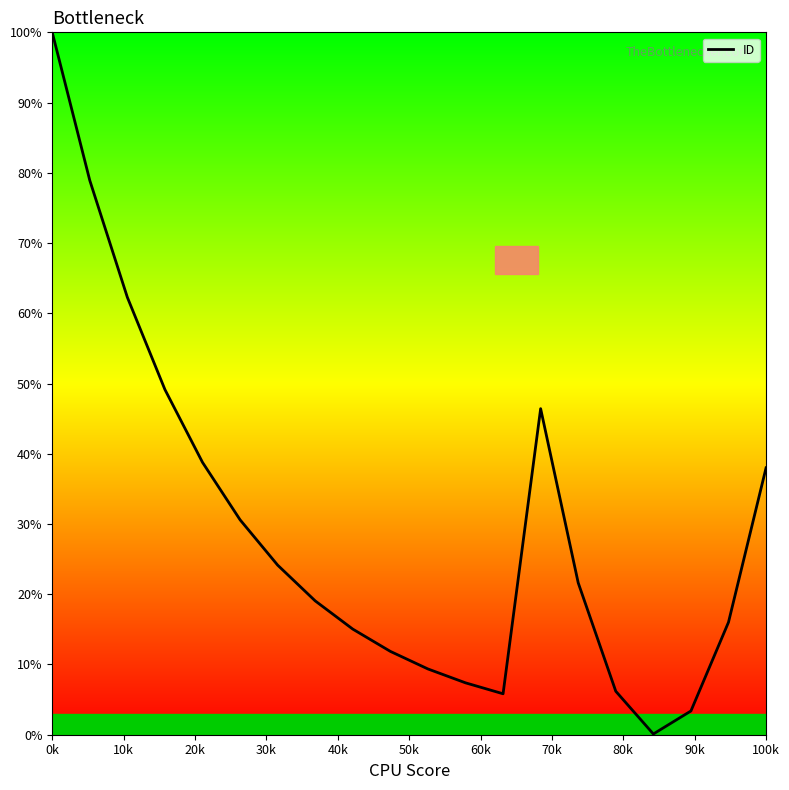

What is the difference between the maximum and minimum values?

99.9